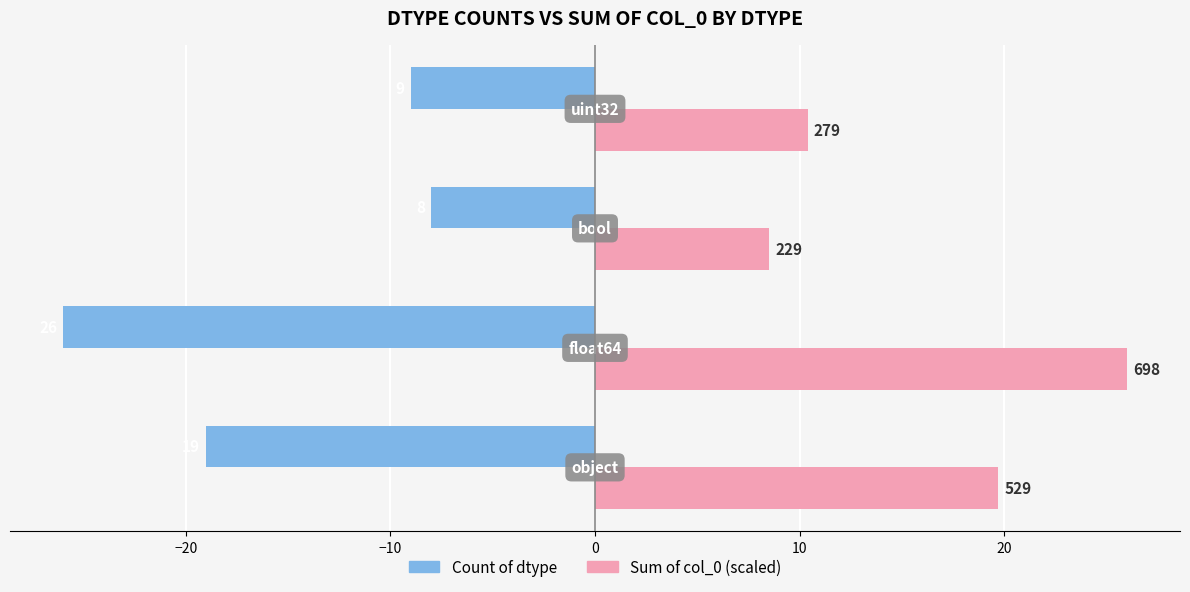

What are all the series names shown in the legend?

Count of dtype, Sum of col_0 (scaled)